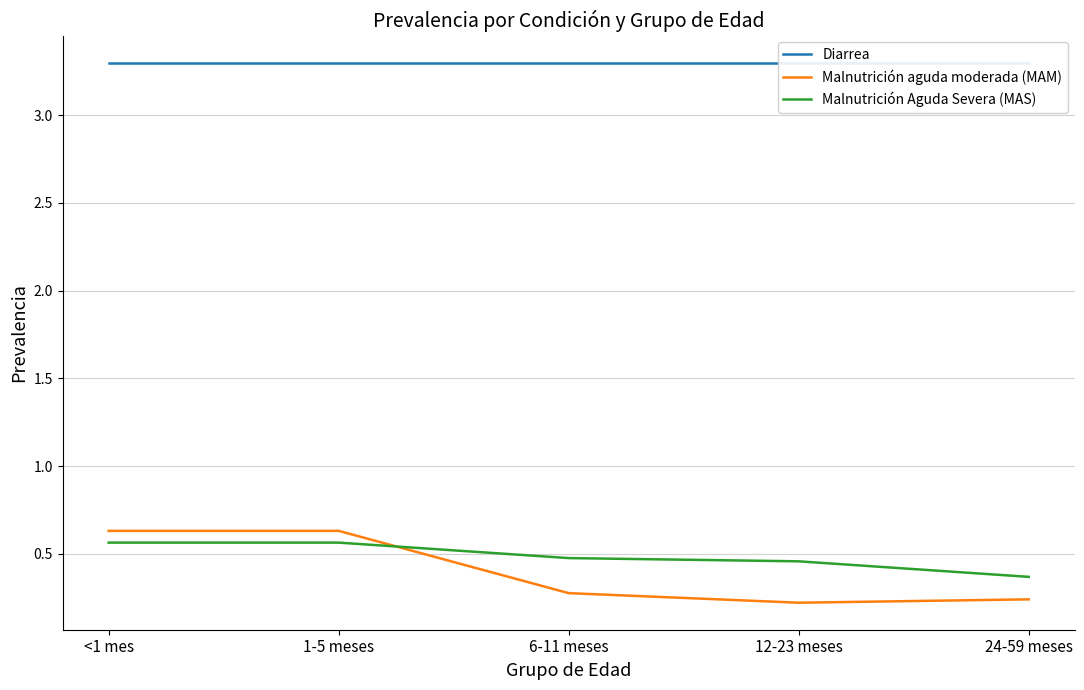

How many Malnutrición aguda moderada (MAM) values are between 0 and 1?

5